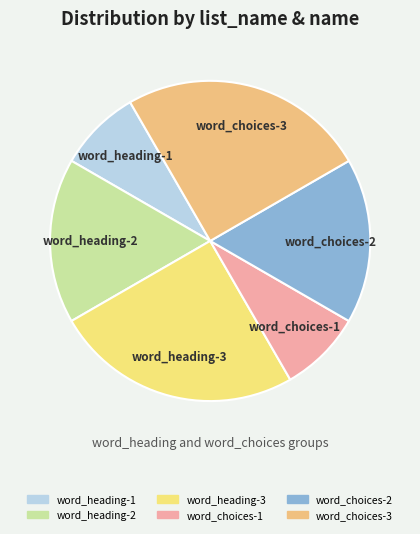

True or false: word_heading-3 accounts for 31% of the total.

False